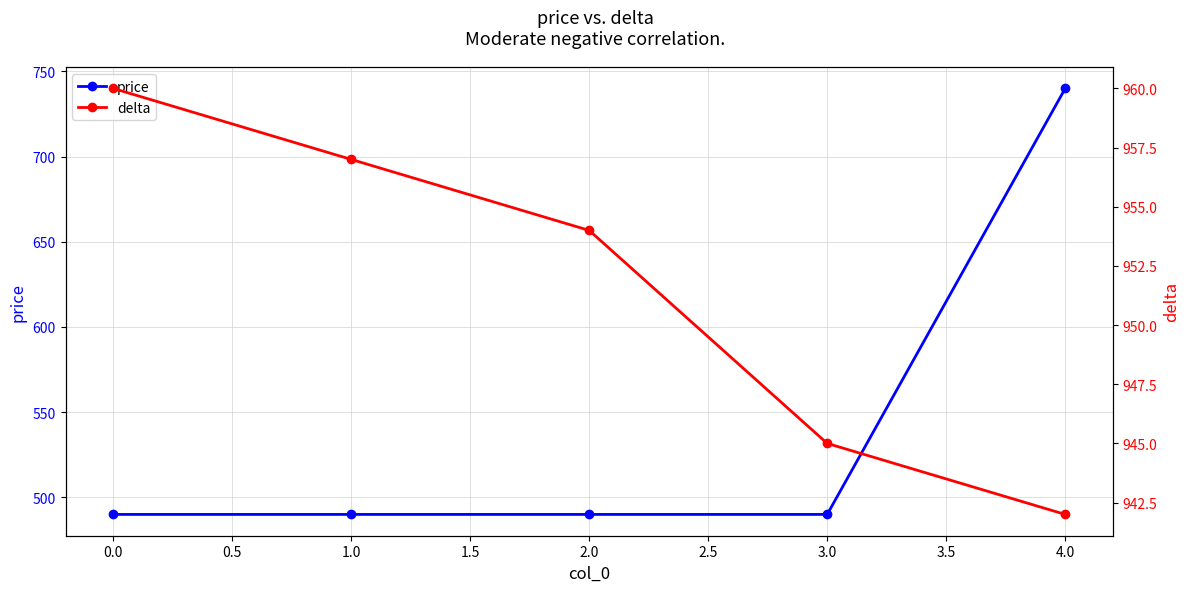

True or false: delta and price cross at least once.

False